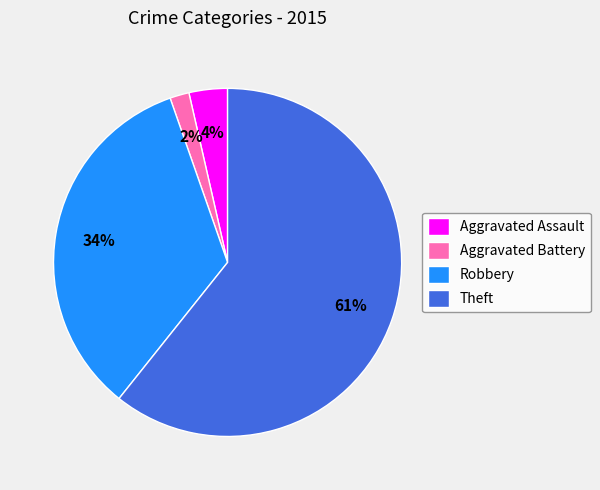

Do Aggravated Battery and Robbery together represent more than half of the pie?

No